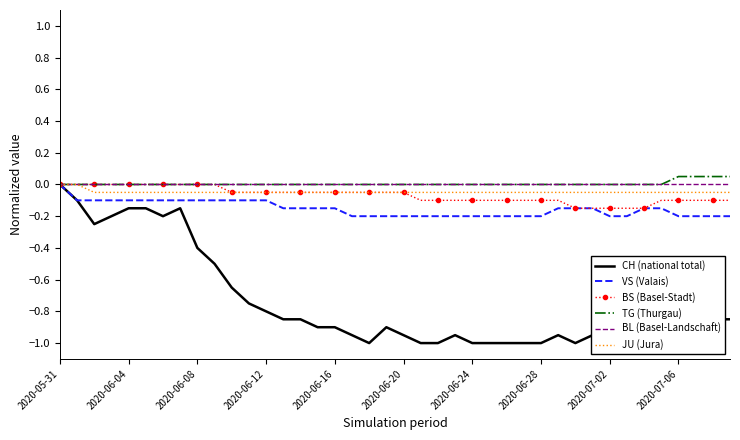

Reading left to right, list all the values displayed in this chart.

CH (national total): 0.0	-0.1	-0.2	-0.2	-0.1	-0.1	-0.2	-0.1	-0.4	-0.5	-0.7	-0.8	-0.8	-0.8	-0.8	-0.9	-0.9	-0.9	-1.0	-0.9	-0.9	-1.0	-1.0	-0.9	-1.0	-1.0	-1.0	-1.0	-1.0	-0.9	-1.0	-0.9	-1.0	-0.9	-0.8	-0.8	-0.8	-0.8	-0.8	-0.8
VS (Valais): 0.0	-0.1	-0.1	-0.1	-0.1	-0.1	-0.1	-0.1	-0.1	-0.1	-0.1	-0.1	-0.1	-0.1	-0.1	-0.1	-0.1	-0.2	-0.2	-0.2	-0.2	-0.2	-0.2	-0.2	-0.2	-0.2	-0.2	-0.2	-0.2	-0.1	-0.1	-0.1	-0.2	-0.2	-0.1	-0.1	-0.2	-0.2	-0.2	-0.2
BS (Basel-Stadt): 0.0	0.0	0.0	0.0	0.0	0.0	0.0	0.0	0.0	0.0	-0.1	-0.1	-0.1	-0.1	-0.1	-0.1	-0.1	-0.1	-0.1	-0.1	-0.1	-0.1	-0.1	-0.1	-0.1	-0.1	-0.1	-0.1	-0.1	-0.1	-0.1	-0.1	-0.1	-0.1	-0.1	-0.1	-0.1	-0.1	-0.1	-0.1
TG (Thurgau): 0.0	0.0	0.0	0.0	0.0	0.0	0.0	0.0	0.0	0.0	0.0	0.0	0.0	0.0	0.0	0.0	0.0	0.0	0.0	0.0	0.0	0.0	0.0	0.0	0.0	0.0	0.0	0.0	0.0	0.0	0.0	0.0	0.0	0.0	0.0	0.0	0.1	0.1	0.1	0.1
BL (Basel-Landschaft): 0.0	0.0	0.0	0.0	0.0	0.0	0.0	0.0	0.0	0.0	0.0	0.0	0.0	0.0	0.0	0.0	0.0	0.0	0.0	0.0	0.0	0.0	0.0	0.0	0.0	0.0	0.0	0.0	0.0	0.0	0.0	0.0	0.0	0.0	0.0	0.0	0.0	0.0	0.0	0.0
JU (Jura): 0.0	0.0	-0.1	-0.1	-0.1	-0.1	-0.1	-0.1	-0.1	-0.1	-0.1	-0.1	-0.1	-0.1	-0.1	-0.1	-0.1	-0.1	-0.1	-0.1	-0.1	-0.1	-0.1	-0.1	-0.1	-0.1	-0.1	-0.1	-0.1	-0.1	-0.1	-0.1	-0.1	-0.1	-0.1	-0.1	-0.1	-0.1	-0.1	-0.1